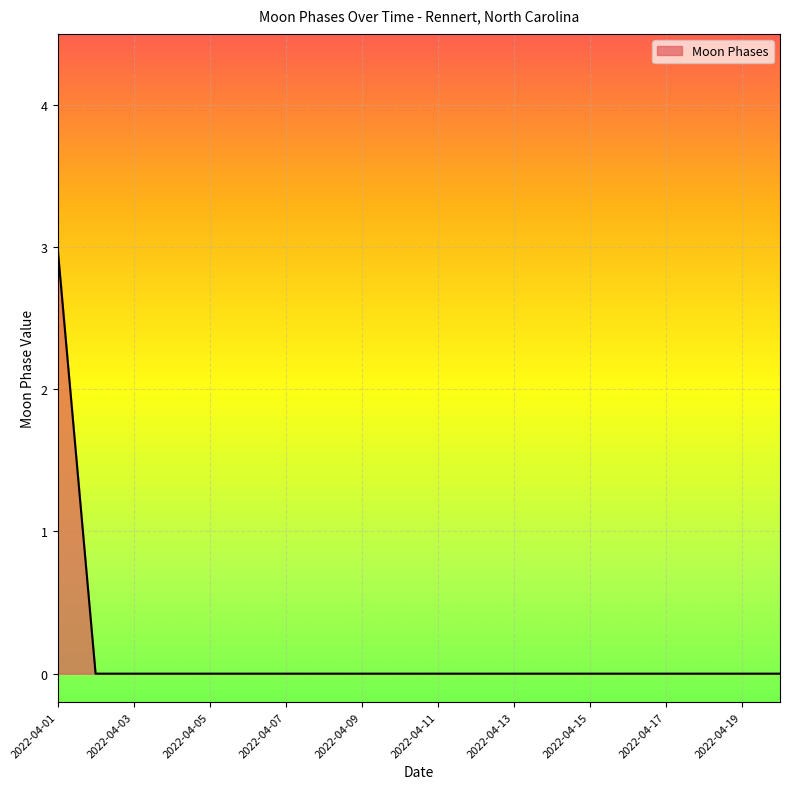

What is the difference between the maximum and minimum values?

3